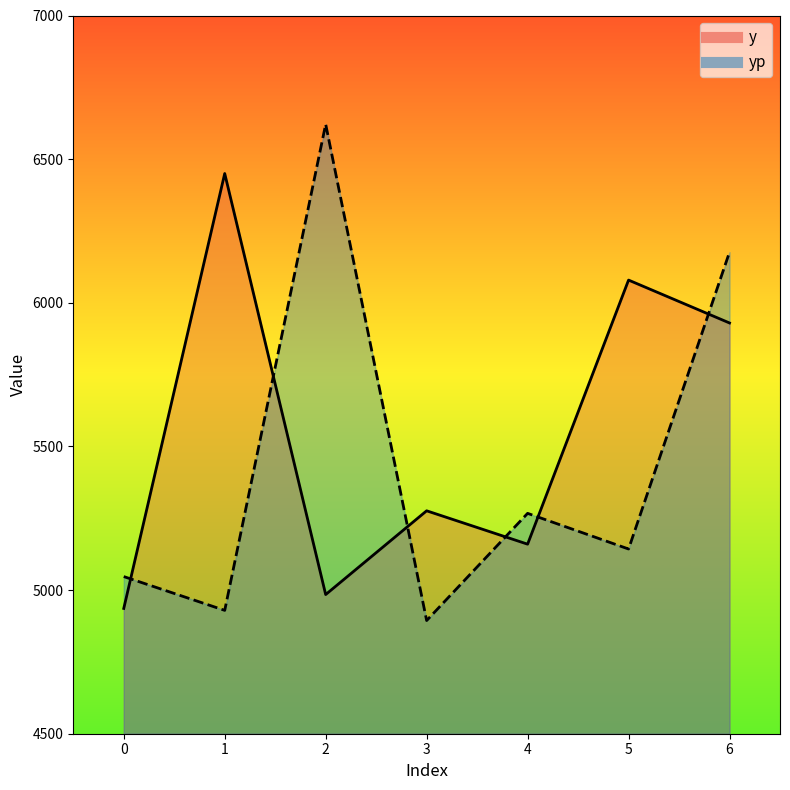

Which series has the largest total across all categories?

y